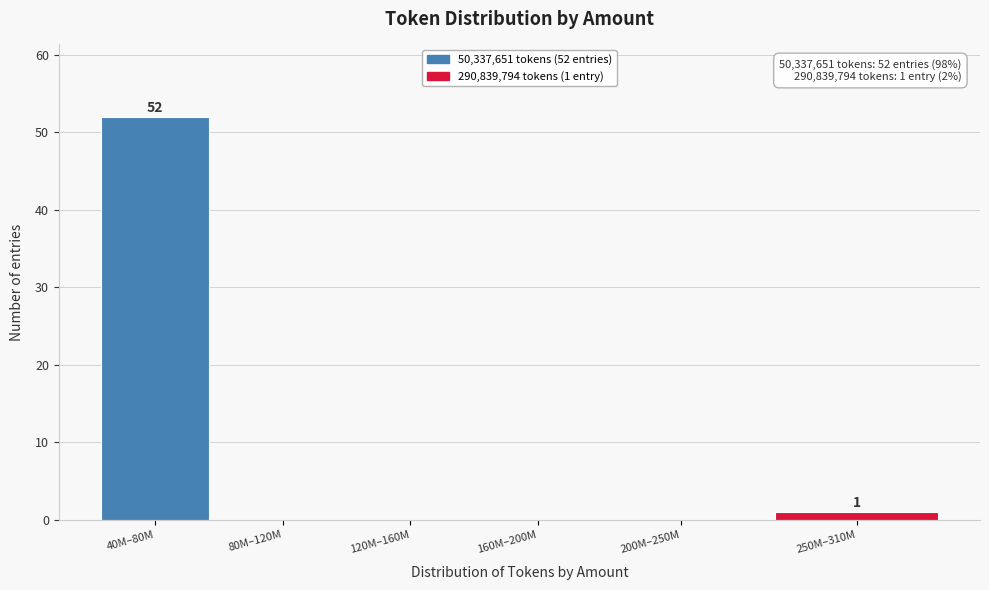

Reading right to left, list all the values displayed in this chart.

250M–310M=1	200M–250M=0	160M–200M=0	120M–160M=0	80M–120M=0	40M–80M=52